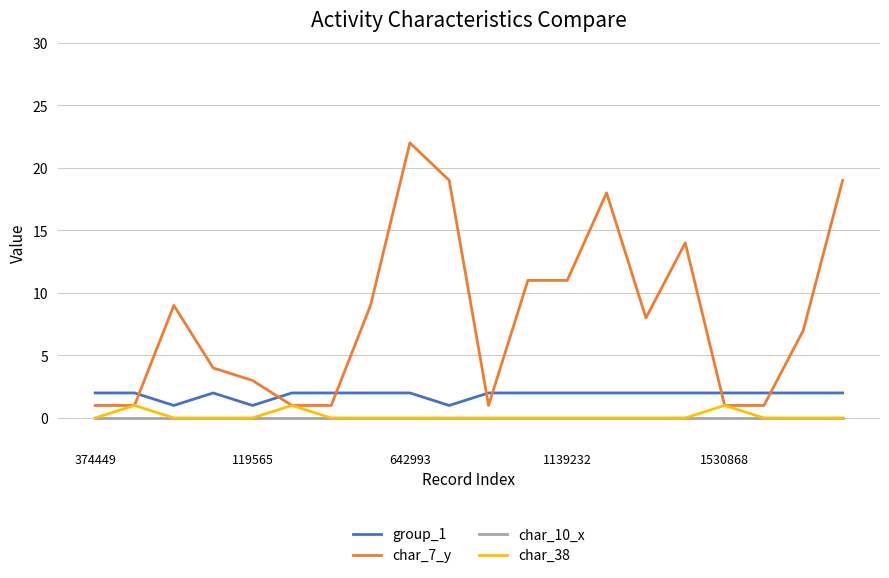

Which series has the largest total across all categories?

char_7_y